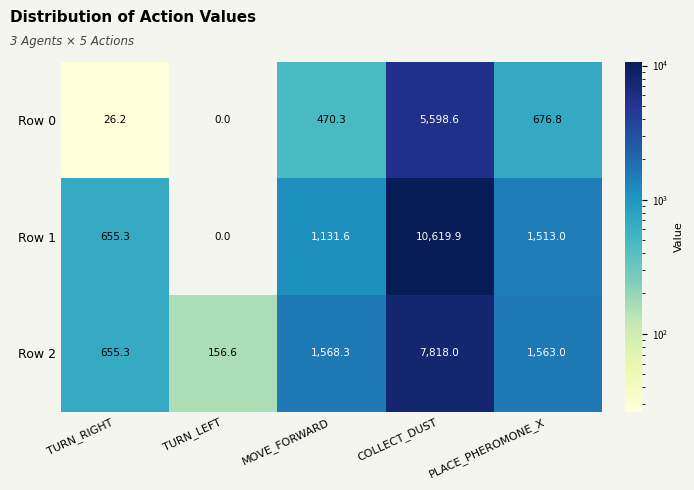

What is the highest value of the Row 2 series?

7818.0